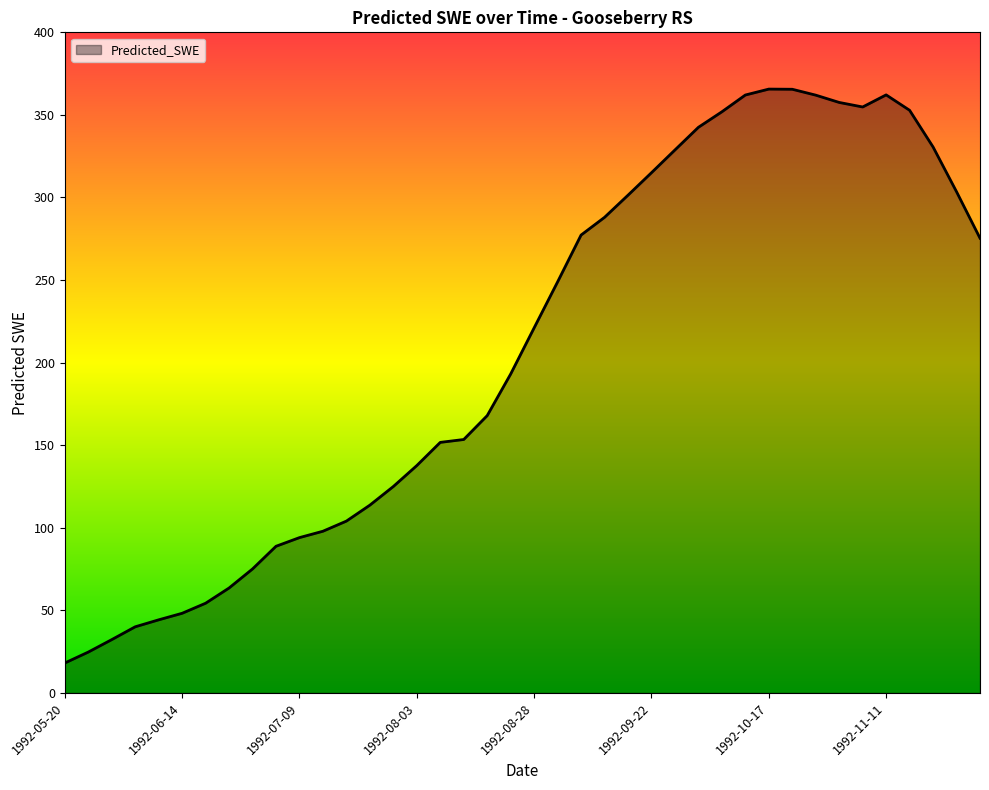

What is the smallest value displayed?

18.1